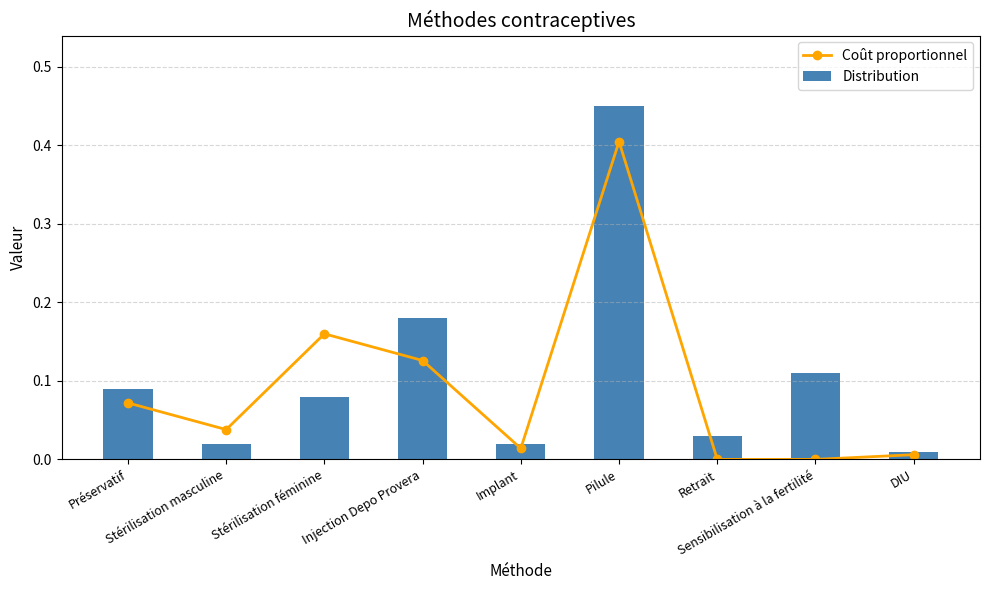

Between Implant and Stérilisation masculine, which is larger?

Stérilisation masculine